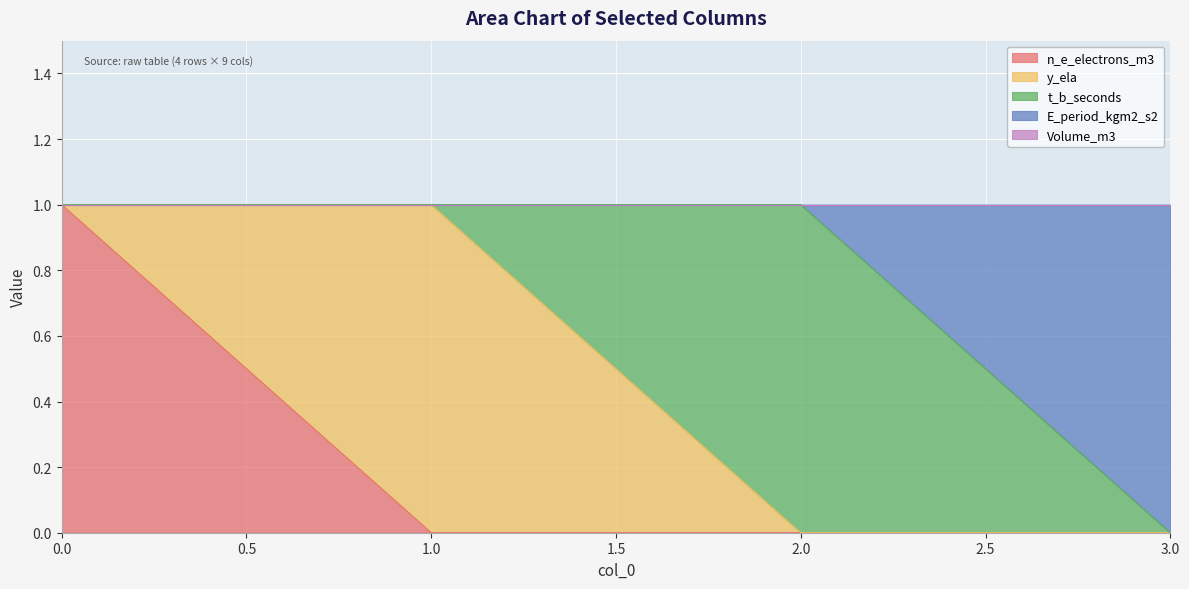

Reading left to right, what are all the values shown in this chart?

n_e_electrons_m3: 0=1	1=0	2=0	3=0
y_ela: 0=0	1=1	2=0	3=0
t_b_seconds: 0=0	1=0	2=1	3=0
E_period_kgm2_s2: 0=0	1=0	2=0	3=1
Volume_m3: 0=0	1=0	2=0	3=0